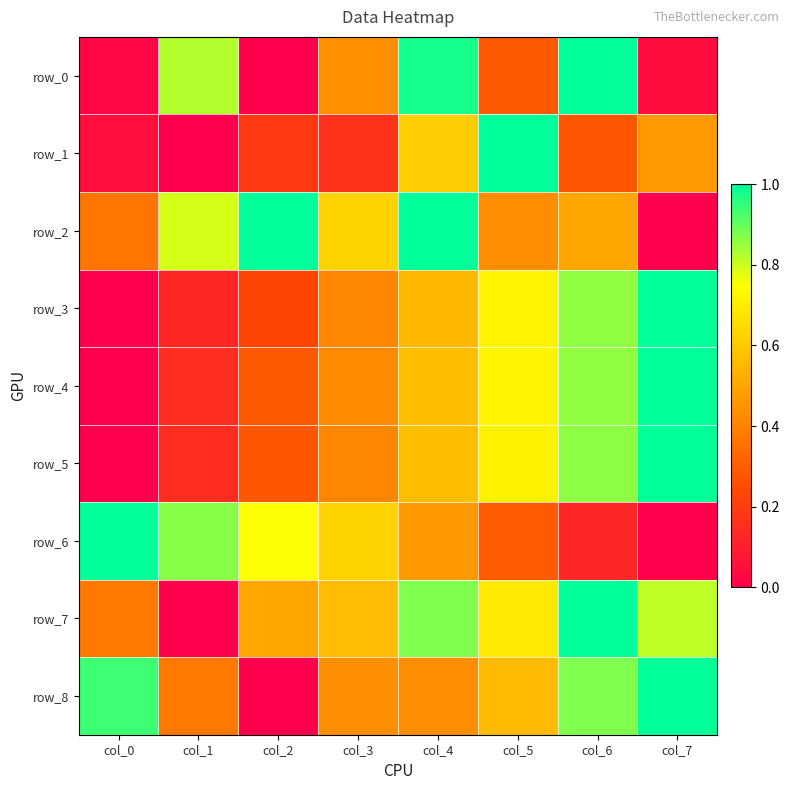

What is the average value of the row_5 series?

0.5